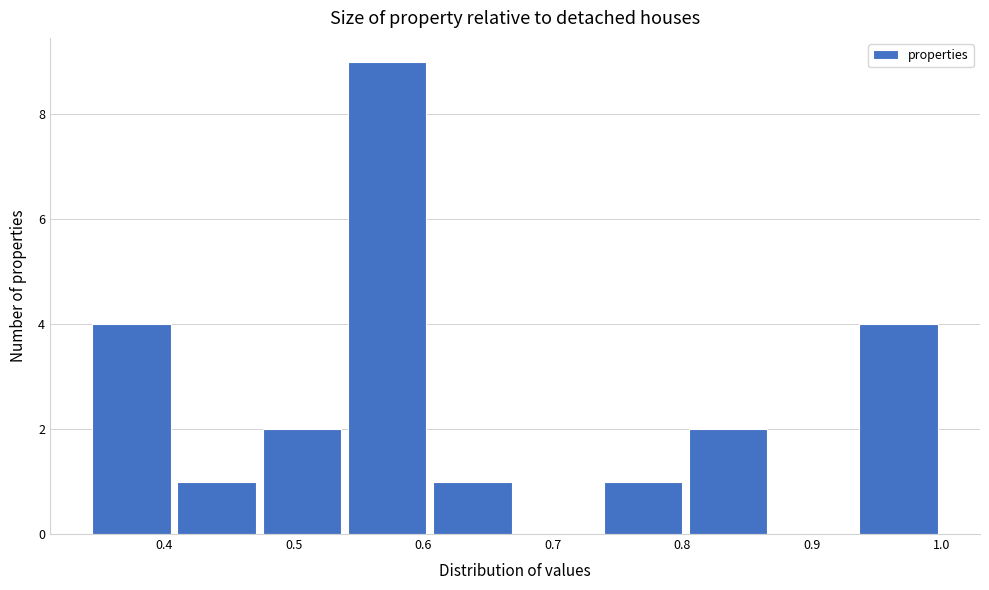

Over which range of the x-axis is the bar tallest?

0.54 to 0.61